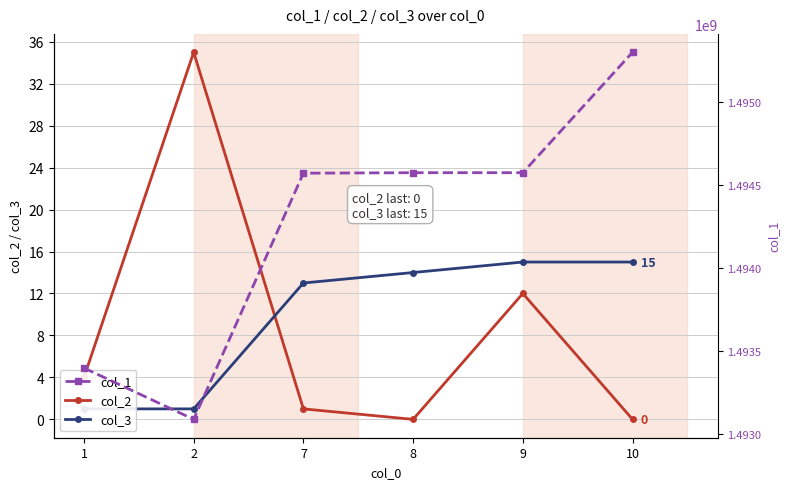

Count the number of categories in the chart.

6